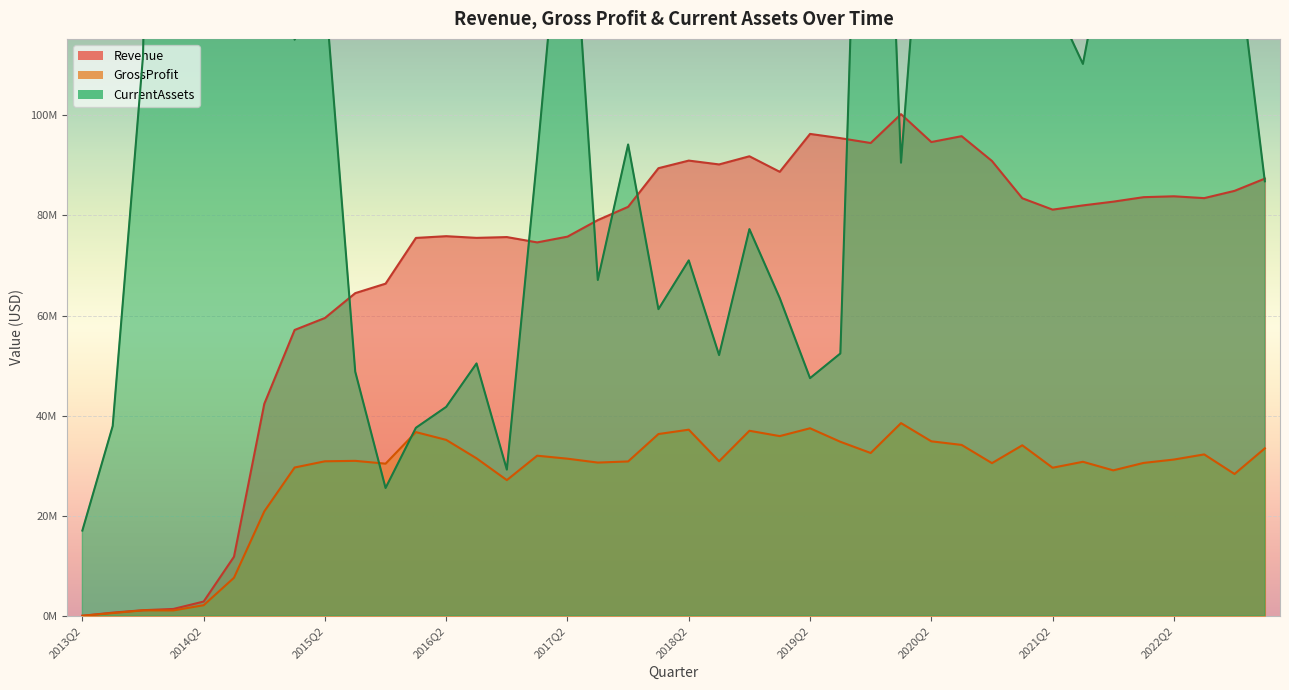

How many values in the Revenue series are below 82006000?

20